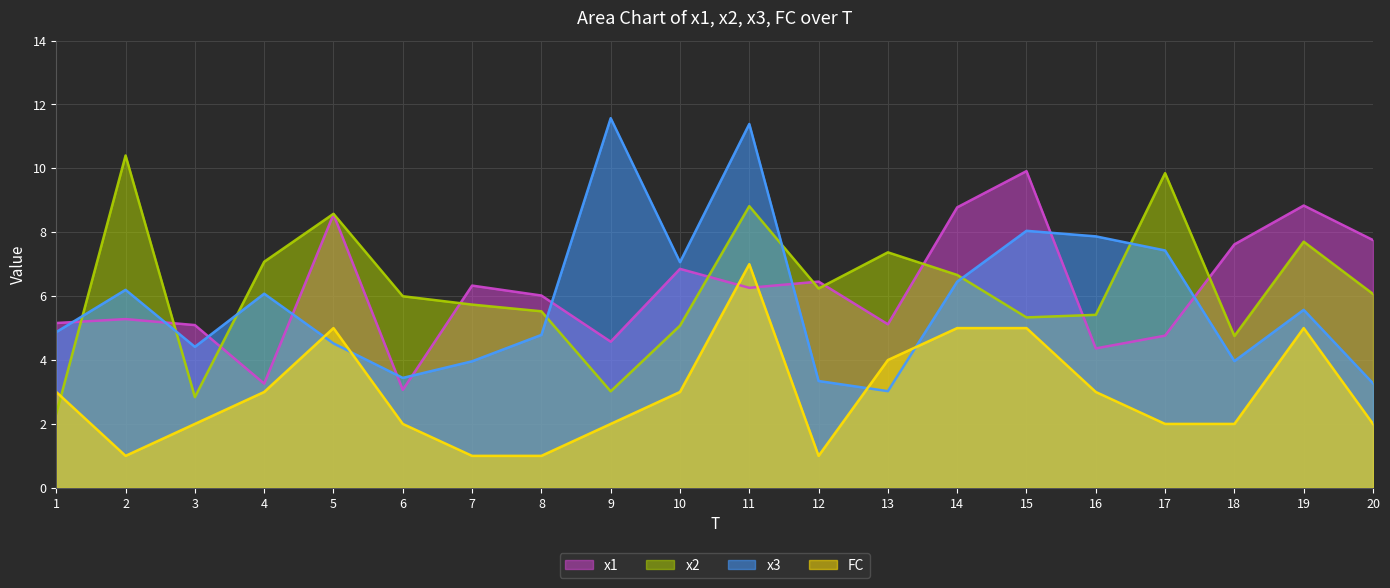

What value does the x1 series have at 17?

4.8